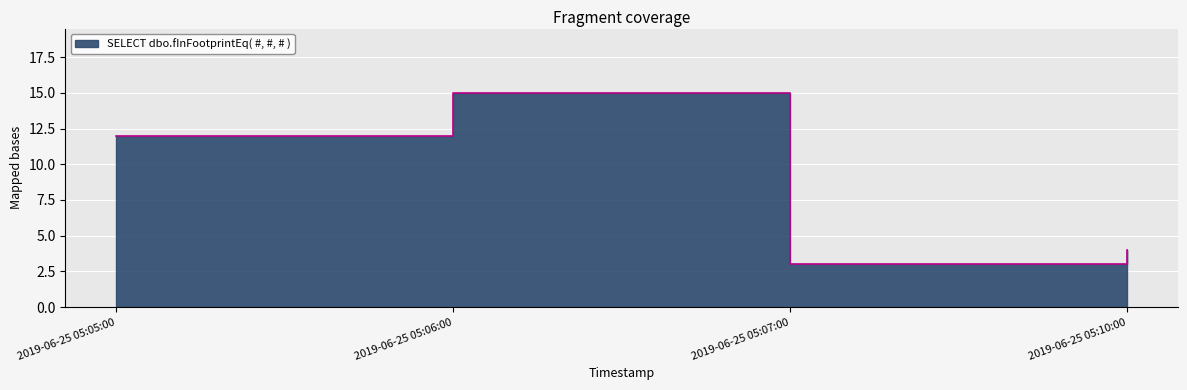

What is the label of the 3rd point from the left?

2019-06-25 05:07:00